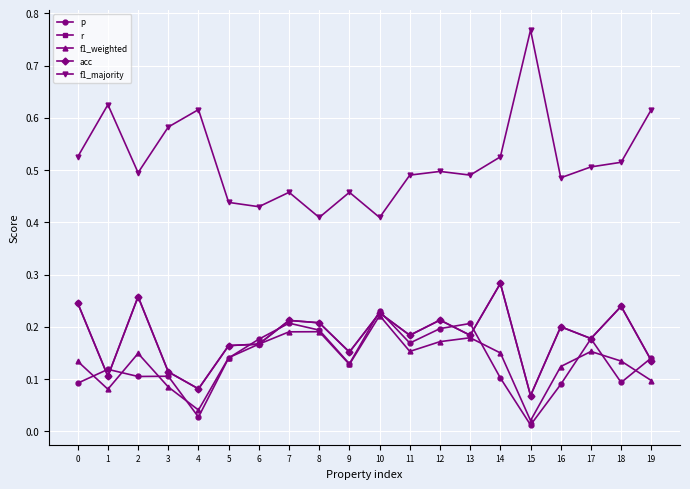

Does the chart have visible grid lines?

Yes